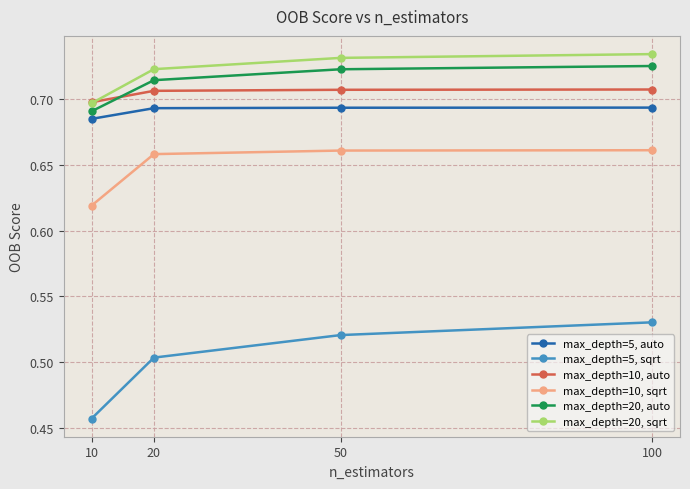

Rank the series by their maximum value, from lowest to highest.

max_depth=5, sqrt, max_depth=10, sqrt, max_depth=5, auto, max_depth=10, auto, max_depth=20, auto, max_depth=20, sqrt